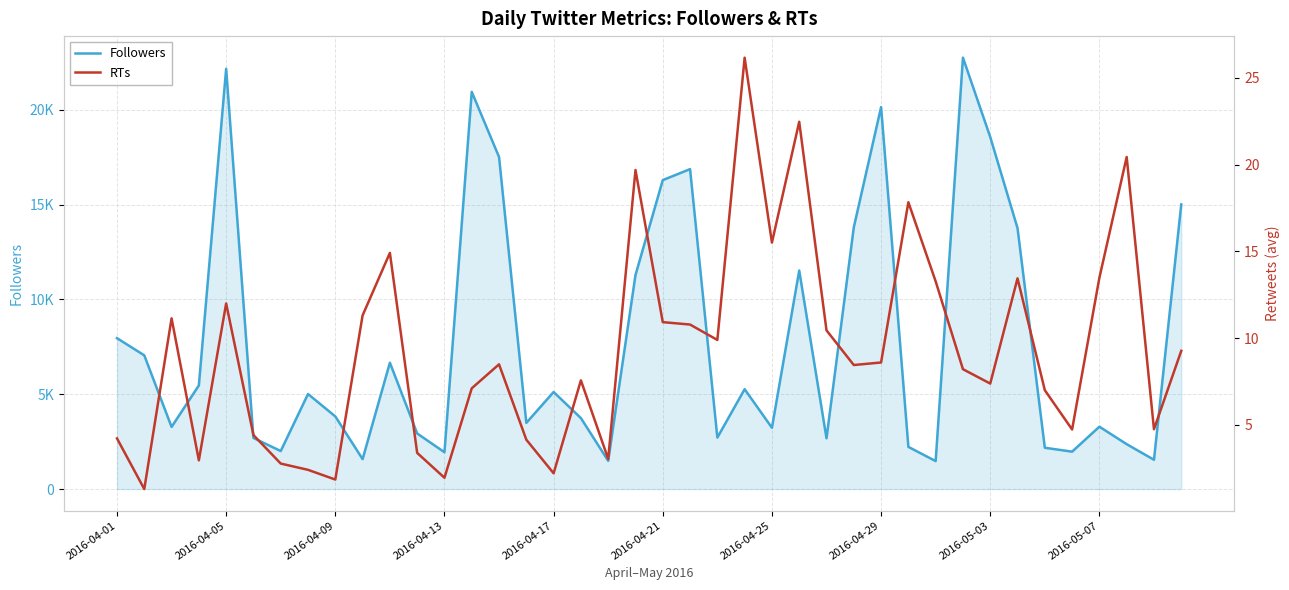

True or false: RTs and Followers cross at least once.

False